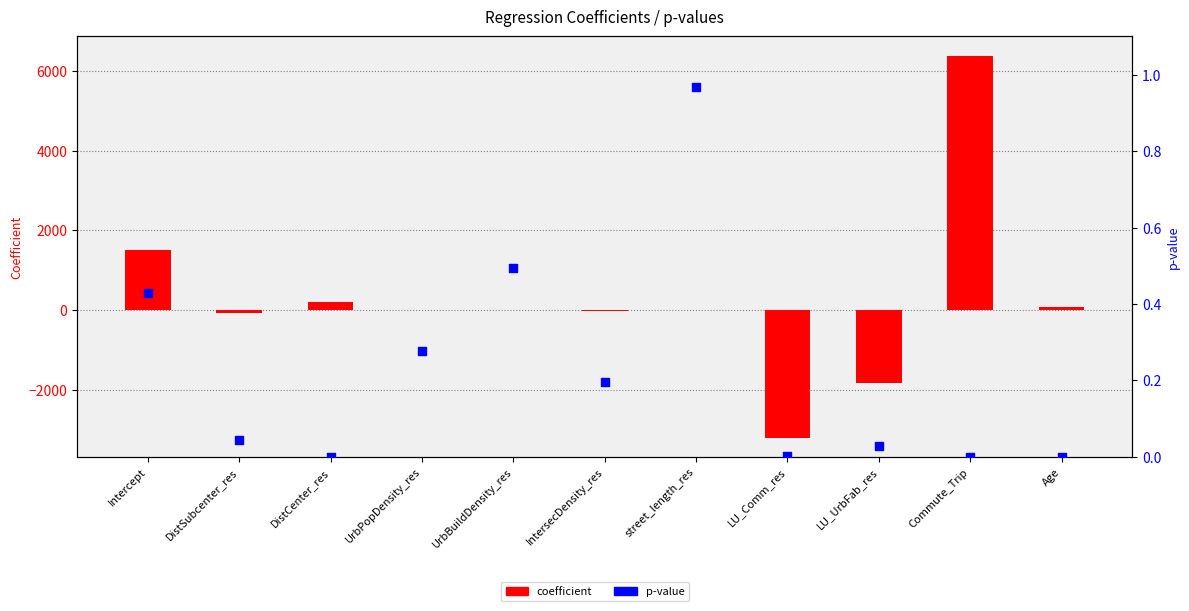

What are all the series names shown in the legend?

coefficient, p